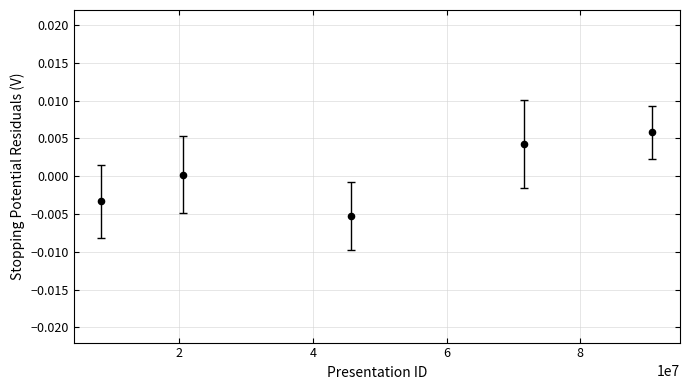

What is the range of X values (max minus min)?

82442232.6